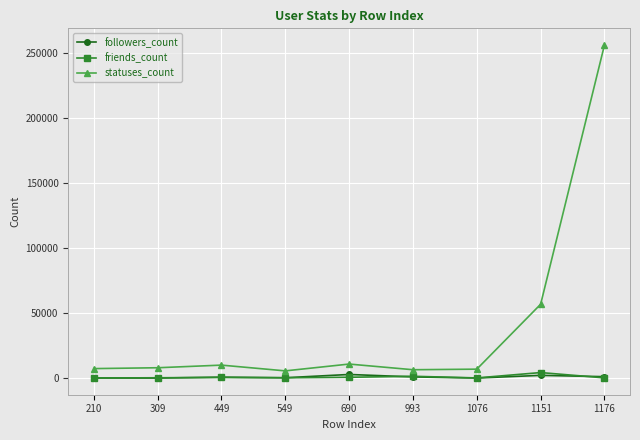

Is this an area chart (filled region under the line)?

No